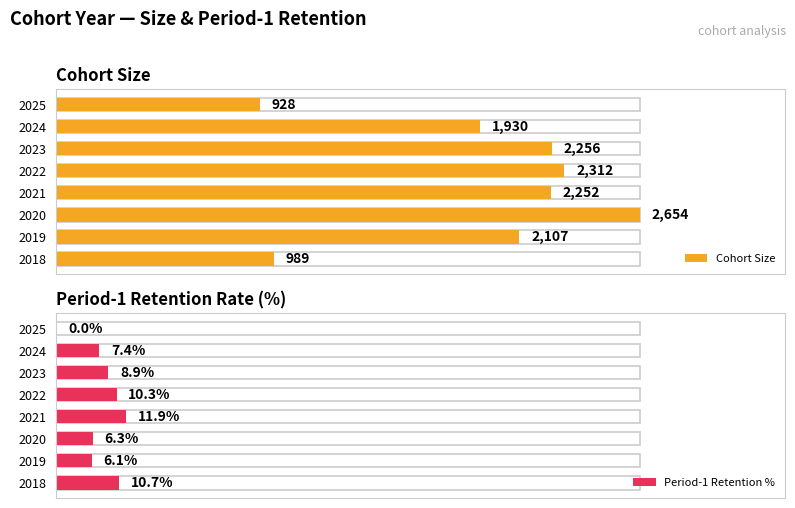

What is the difference between the highest and lowest values at 2020?

2647.7